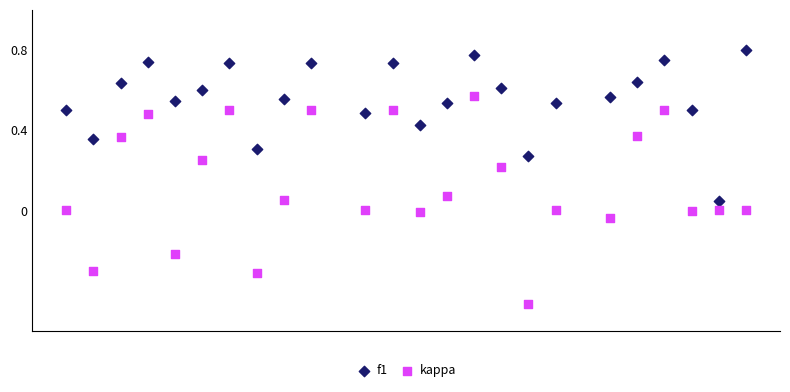

Which series reaches the maximum Y coordinate?

f1